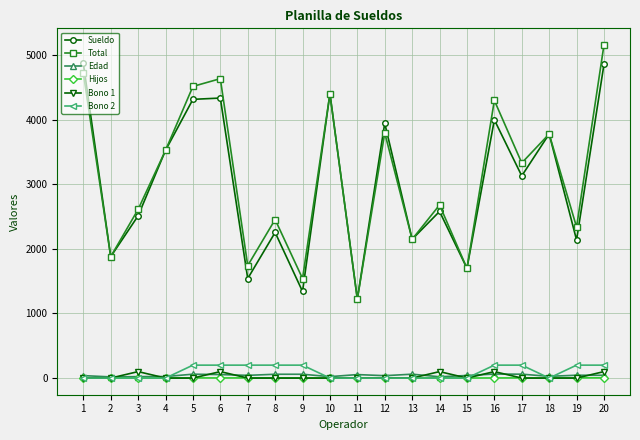

Count the Bono 1 values in the range 0 to 100.

20